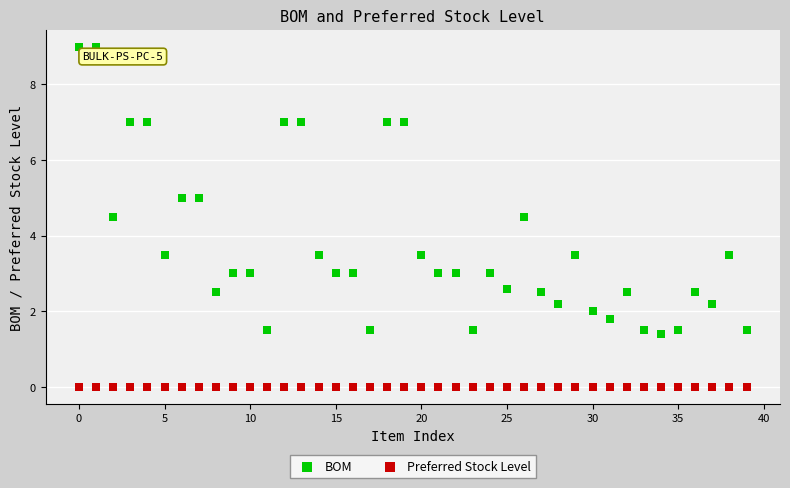

Which series reaches the minimum Y coordinate?

Preferred Stock Level